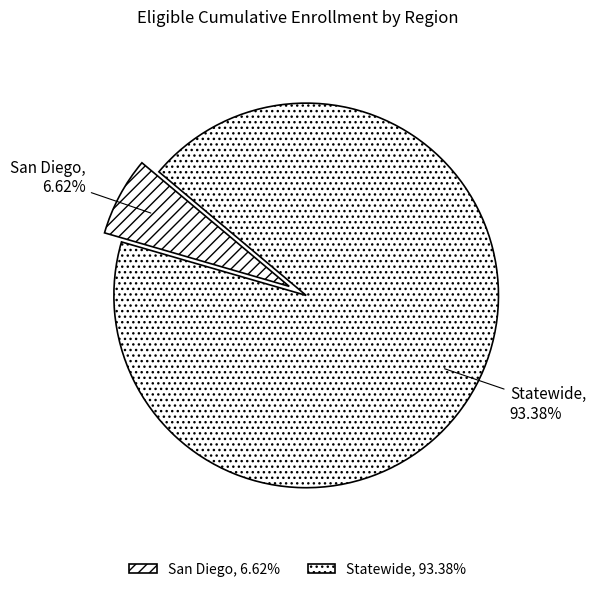

Which category has the biggest portion of the pie?

Statewide